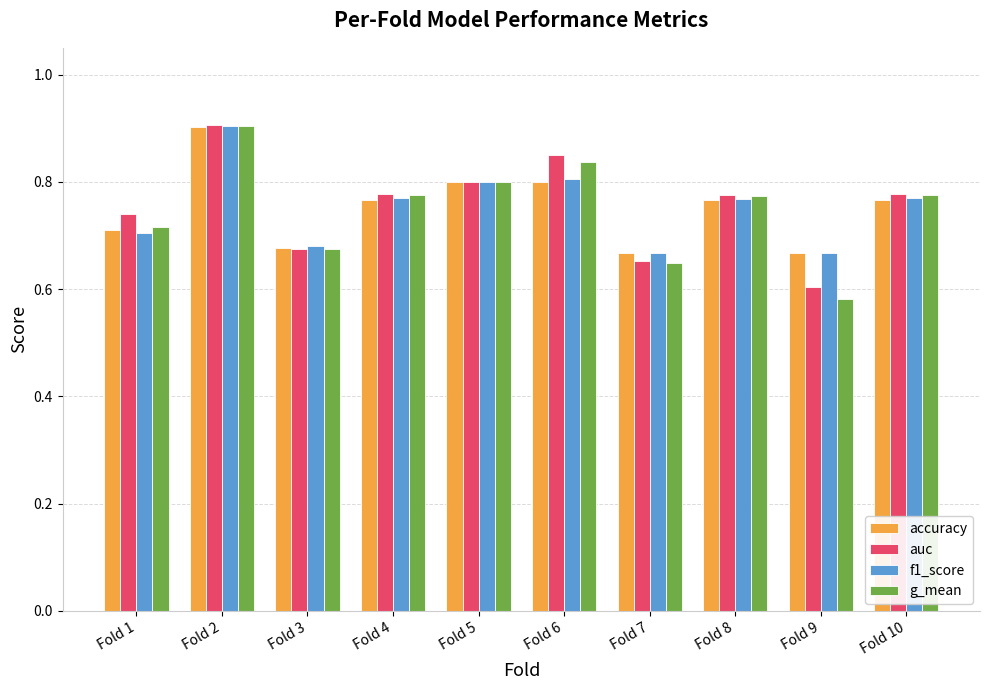

Which series has the largest range (max minus min)?

g_mean